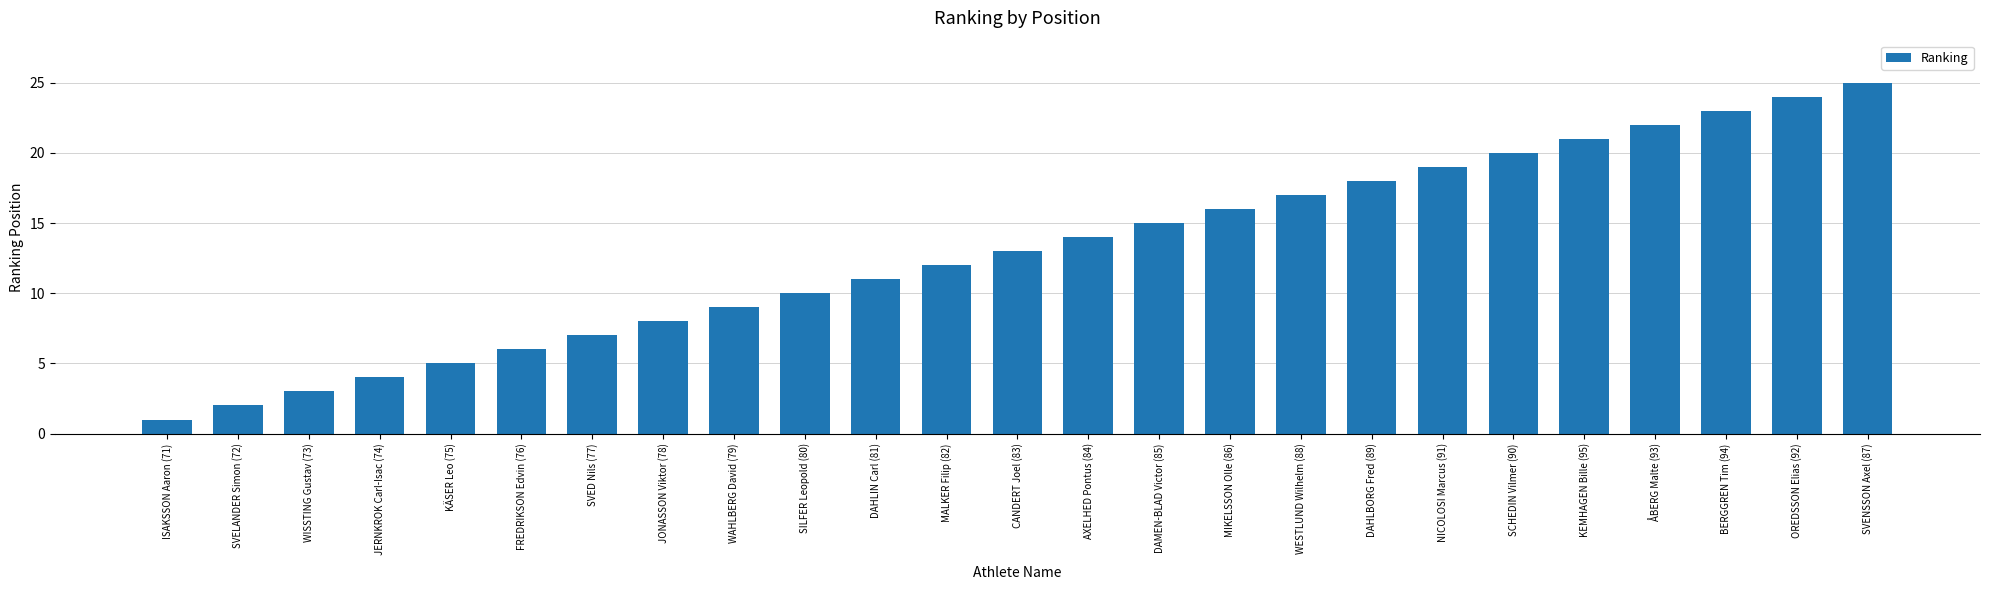

True or false: the data shows 5 at KÄSER Leo (75).

True